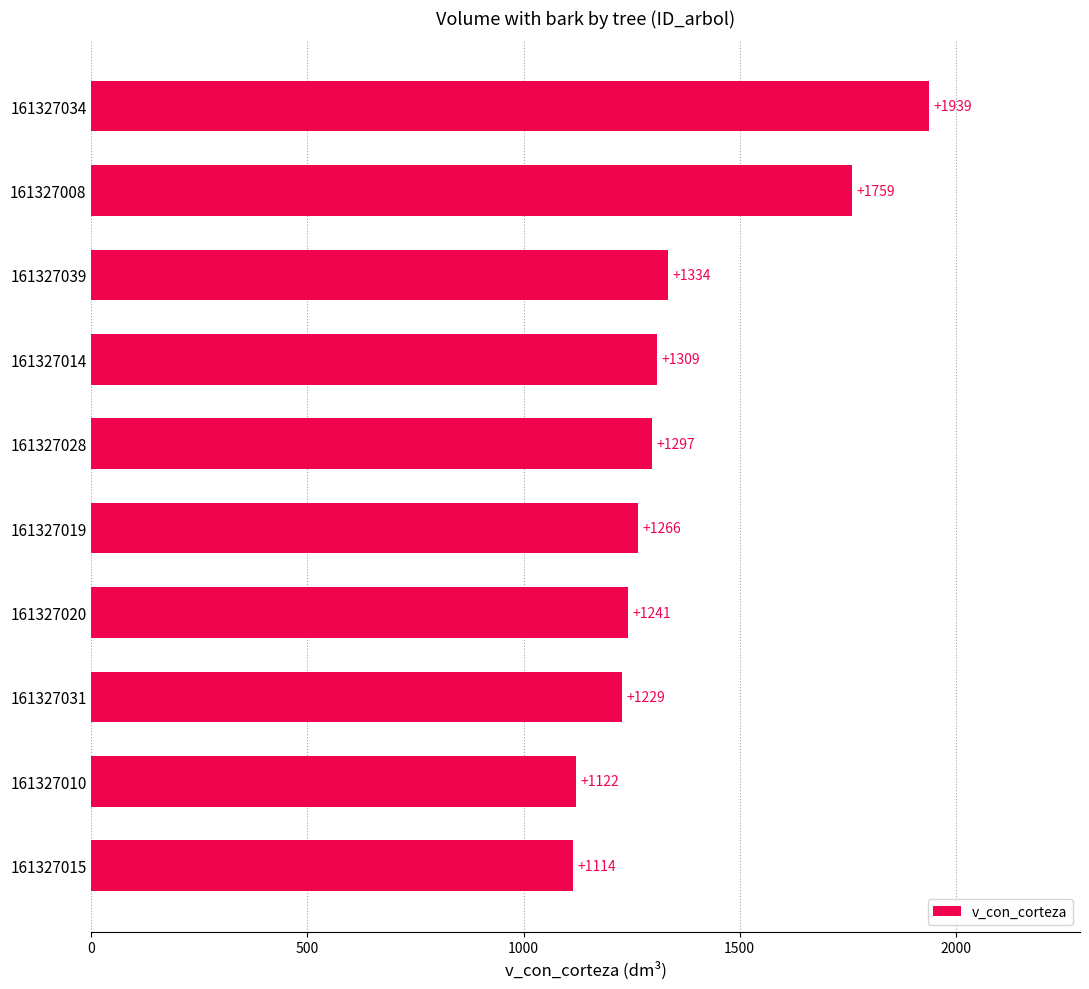

Is it true that the value at 161327039 is 2153.4?

False